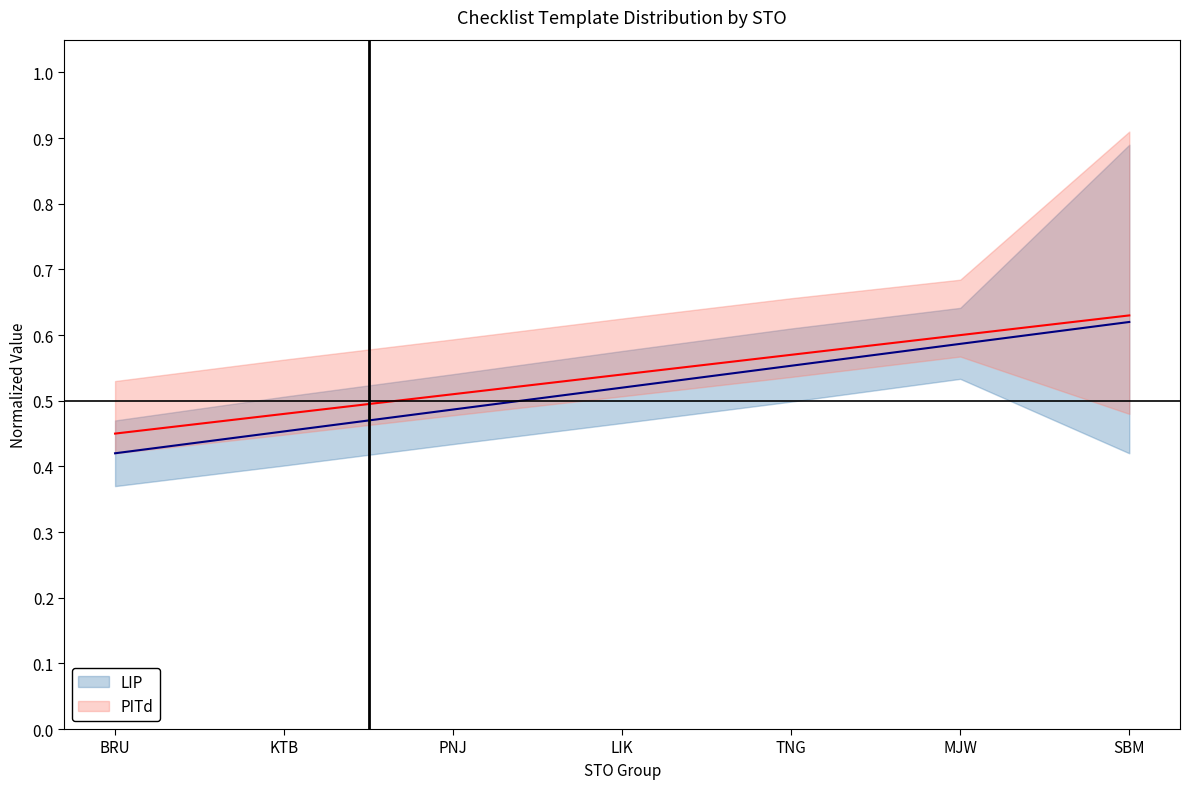

Which label corresponds to the smallest value in the chart?

BRU